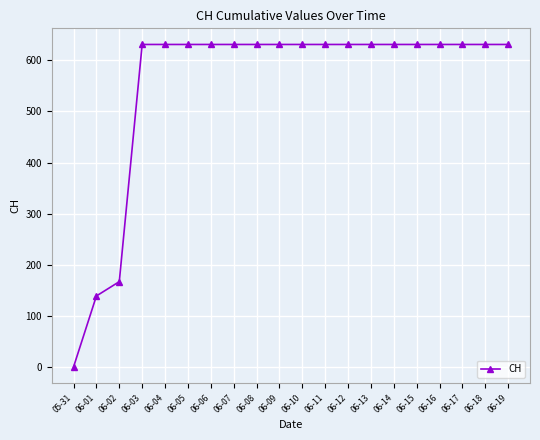

The value at 06-09 is 631. True or false?

True